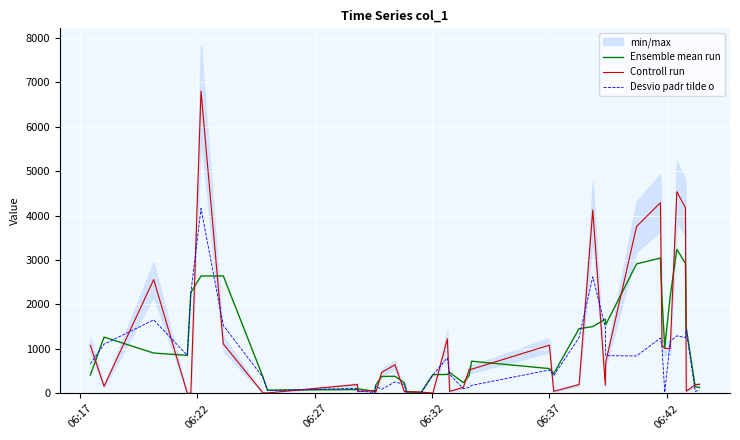

After their last crossing, which series has the higher values: Ensemble mean run or Controll run?

Controll run